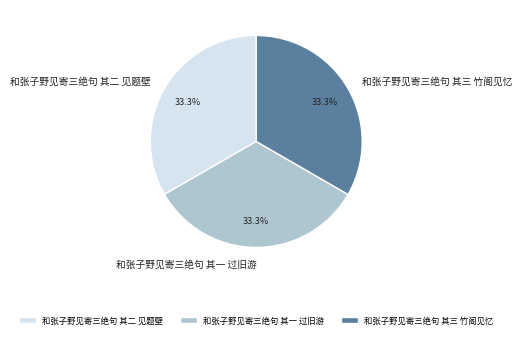

Does 和张子野见寄三绝句 其三 竹阁见忆 represent more than half of the total?

No